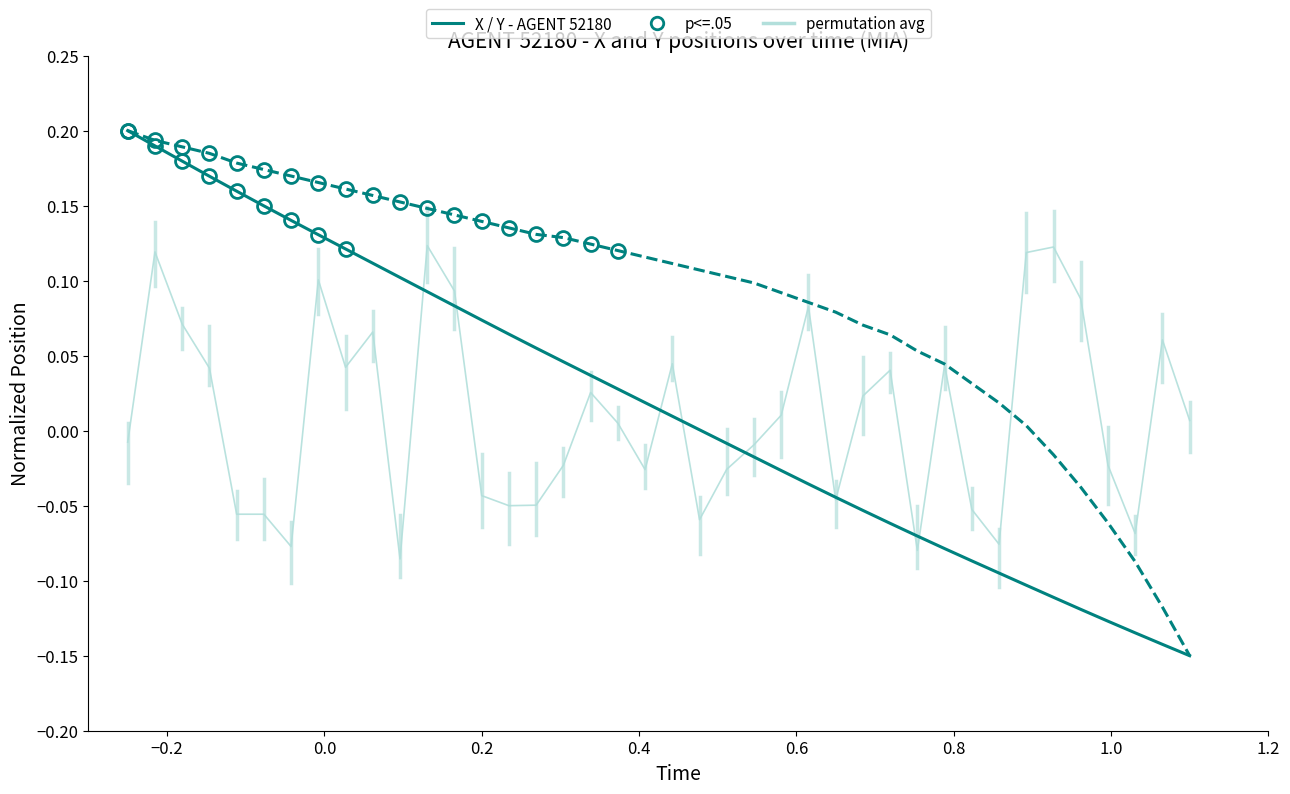

Reading left to right, what are all the values shown in this chart?

permutation avg: -0.0	0.1	0.1	0.0	-0.1	-0.1	-0.1	0.1	0.0	0.1	-0.1	0.1	0.1	-0.0	-0.0	-0.0	-0.0	0.0	0.0	-0.0	0.0	-0.1	-0.0	-0.0	0.0	0.1	-0.0	0.0	0.0	-0.1	0.0	-0.1	-0.1	0.1	0.1	0.1	-0.0	-0.1	0.1	0.0
X - AGENT 52180: 0.2	0.2	0.2	0.2	0.2	0.1	0.1	0.1	0.1	0.1	0.1	0.1	0.1	0.1	0.1	0.1	0.0	0.0	0.0	0.0	0.0	0.0	-0.0	-0.0	-0.0	-0.0	-0.0	-0.1	-0.1	-0.1	-0.1	-0.1	-0.1	-0.1	-0.1	-0.1	-0.1	-0.1	-0.1	-0.1
Y - AGENT 52180: 0.2	0.2	0.2	0.2	0.2	0.2	0.2	0.2	0.2	0.2	0.2	0.1	0.1	0.1	0.1	0.1	0.1	0.1	0.1	0.1	0.1	0.1	0.1	0.1	0.1	0.1	0.1	0.1	0.1	0.1	0.0	0.0	0.0	0.0	-0.0	-0.0	-0.1	-0.1	-0.1	-0.1